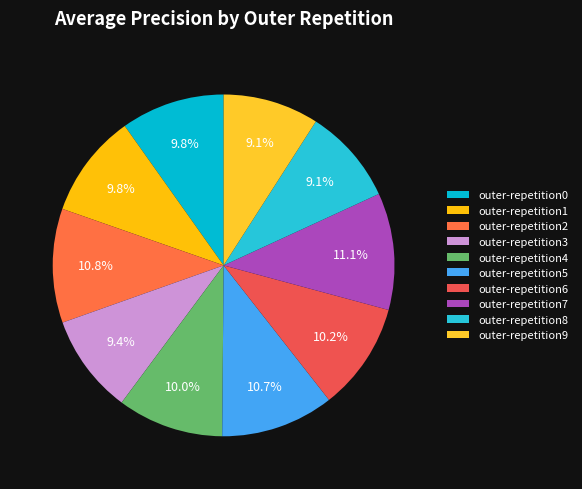

How many segments does this pie chart have?

10